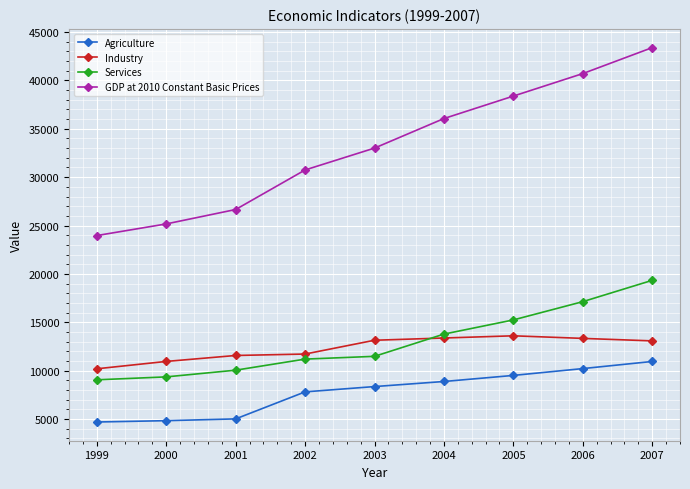

The value of Industry at 1999 is 7108.7. True or false?

False